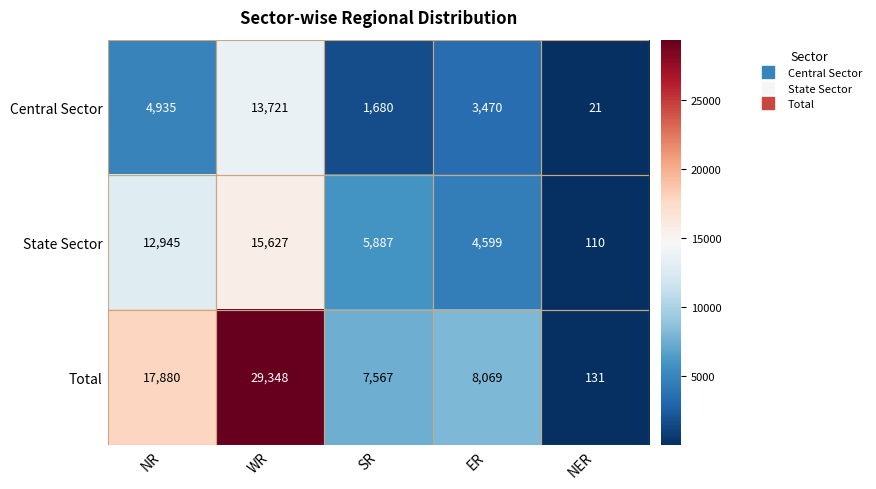

List the series in order of their overall mean, highest first.

Total, State Sector, Central Sector